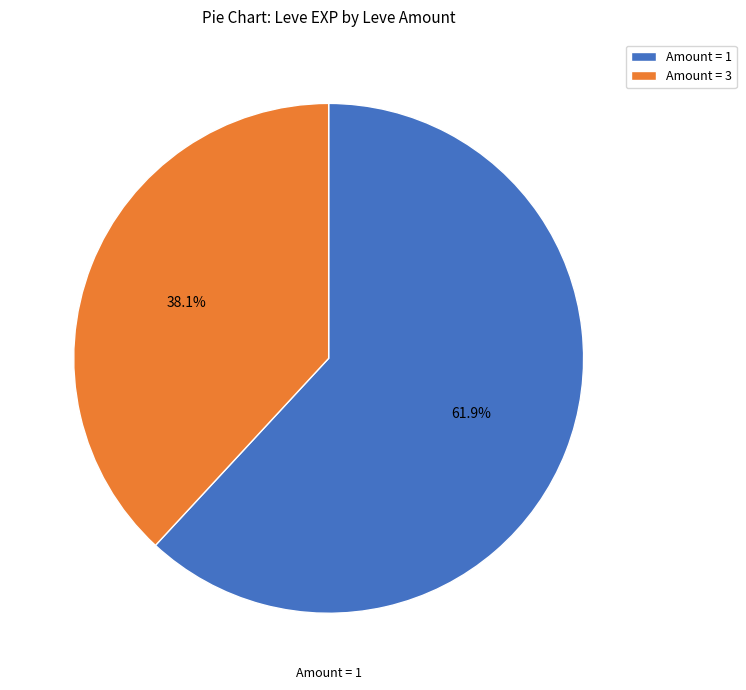

How many segments does this pie chart have?

2